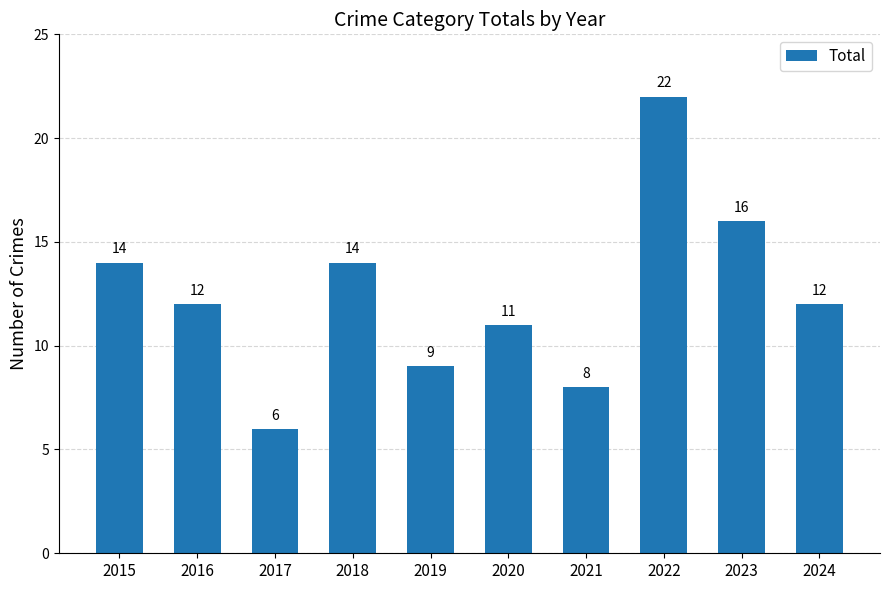

What is the ratio of the value at 2018 to the value at 2017?

2.3